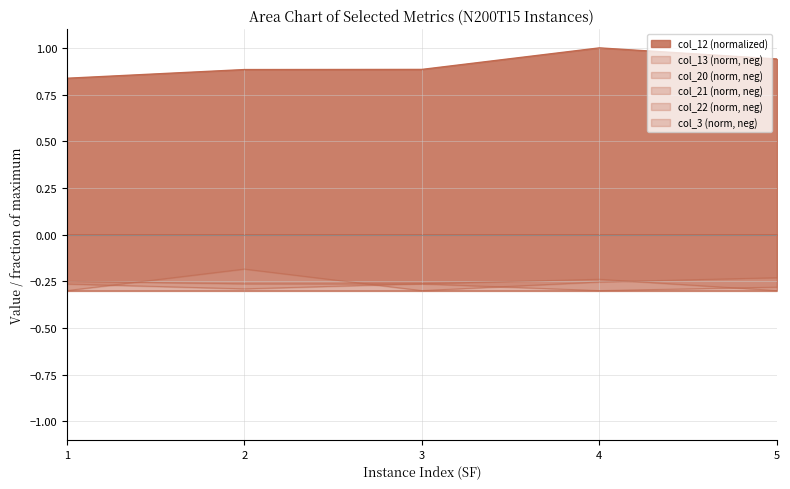

What is the spread (max minus min) of values at 2?

1.2